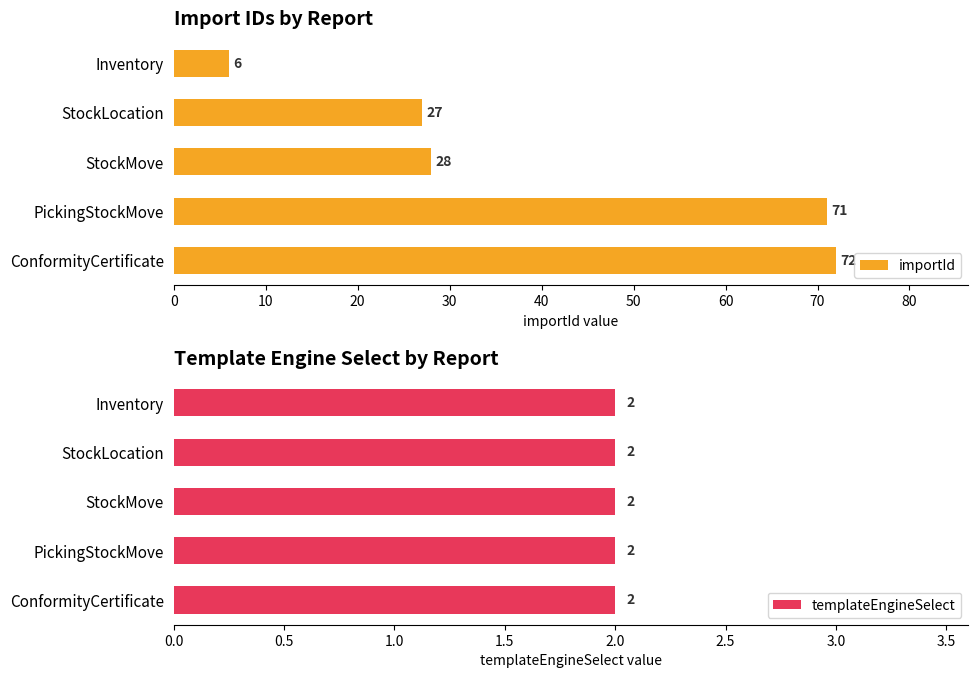

What is the value of the importId bar at the 1st from the left?

6.0